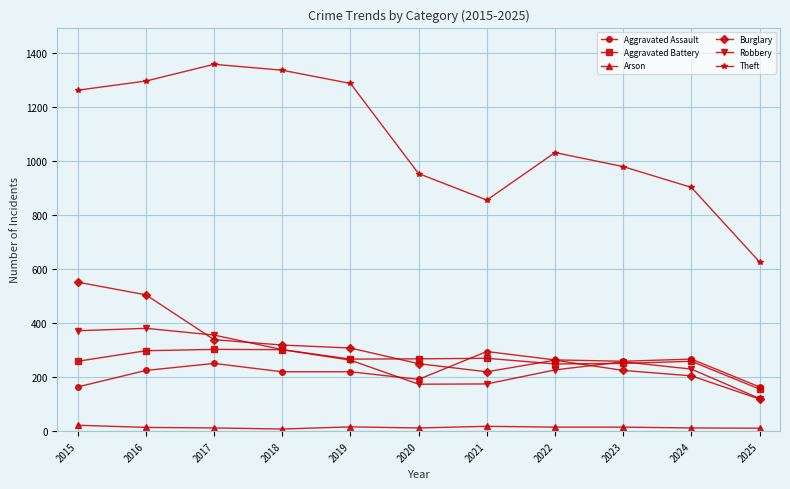

What is the maximum value for Aggravated Assault?

295